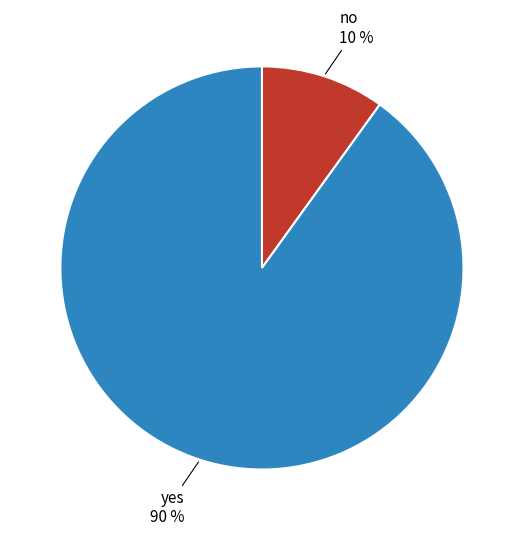

Is there any slice that represents more than half of the pie?

Yes